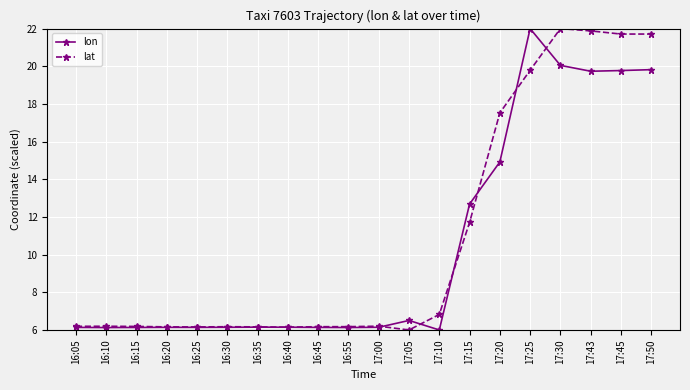

The lat series shows 38.7 at 17:43. True or false?

False